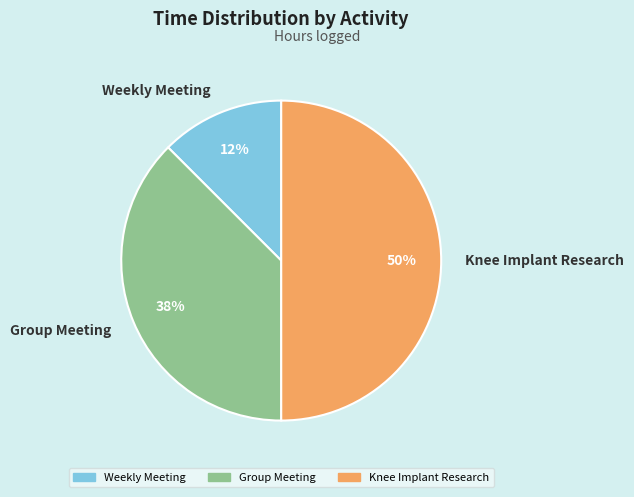

Is it true that Group Meeting is 29% of the pie?

False